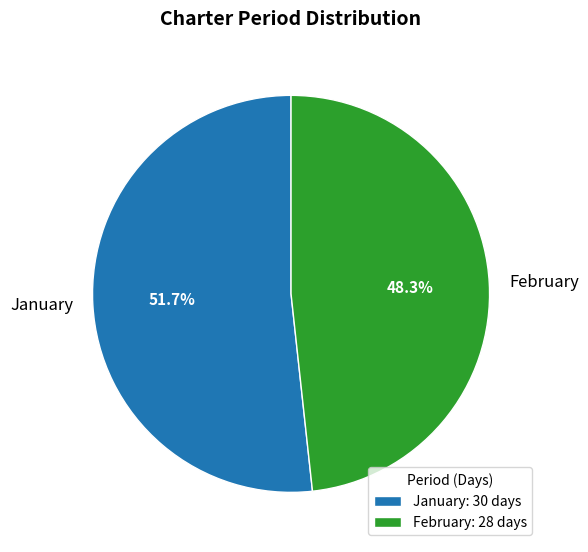

What is the largest slice in the pie chart?

January